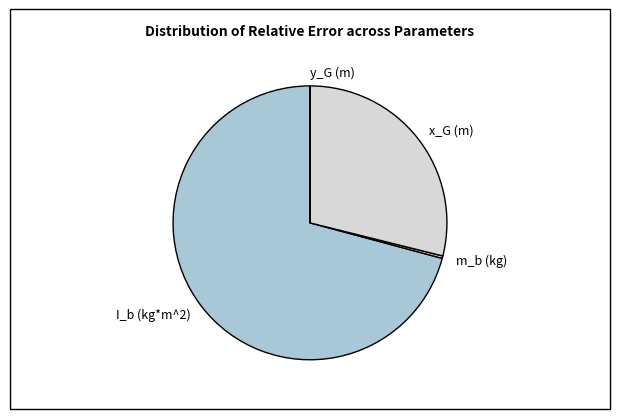

Which slice is the largest?

I_b (kg*m^2)